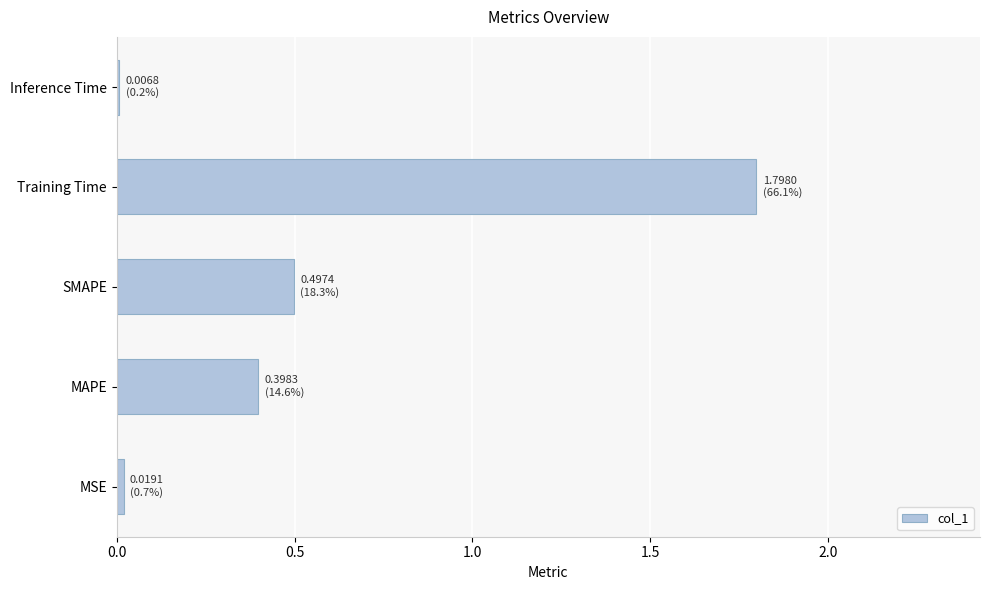

True or false: the data shows 0.0 at Inference Time.

True